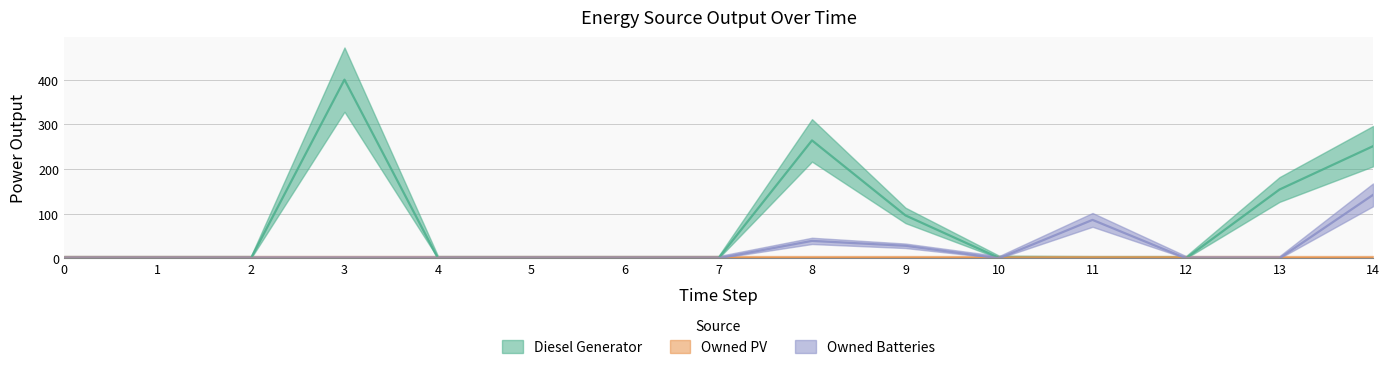

True or false: Diesel Generator has a value of 643 at 3.

False